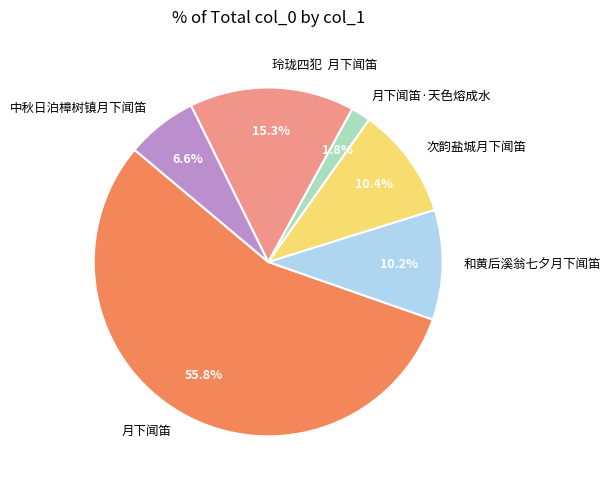

Do 月下闻笛 and 中秋日泊樟树镇月下闻笛 together represent more than half of the pie?

Yes